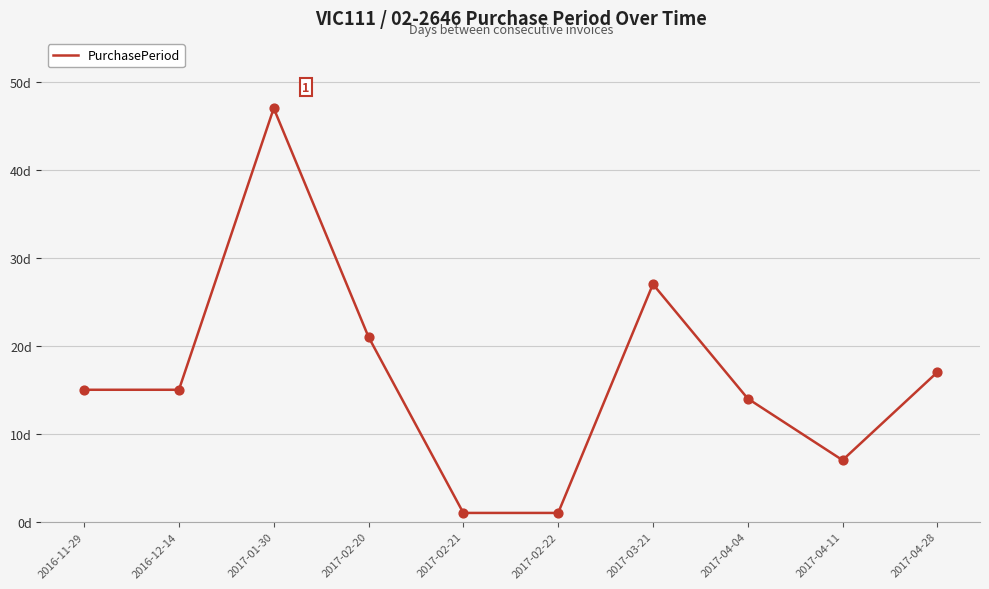

What is the ratio of the value at 2017-03-21 to the value at 2017-04-11?

3.9